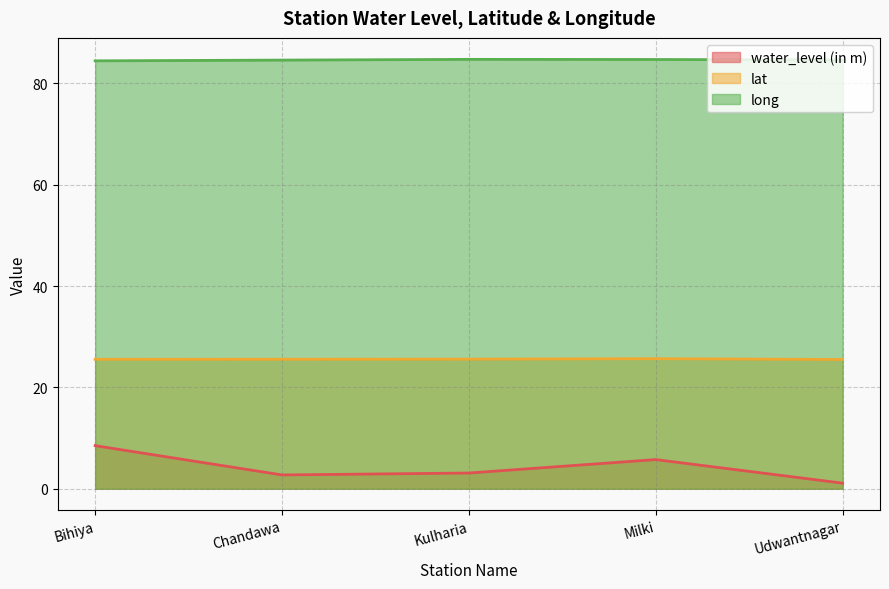

How many lat values are between 25 and 26?

5